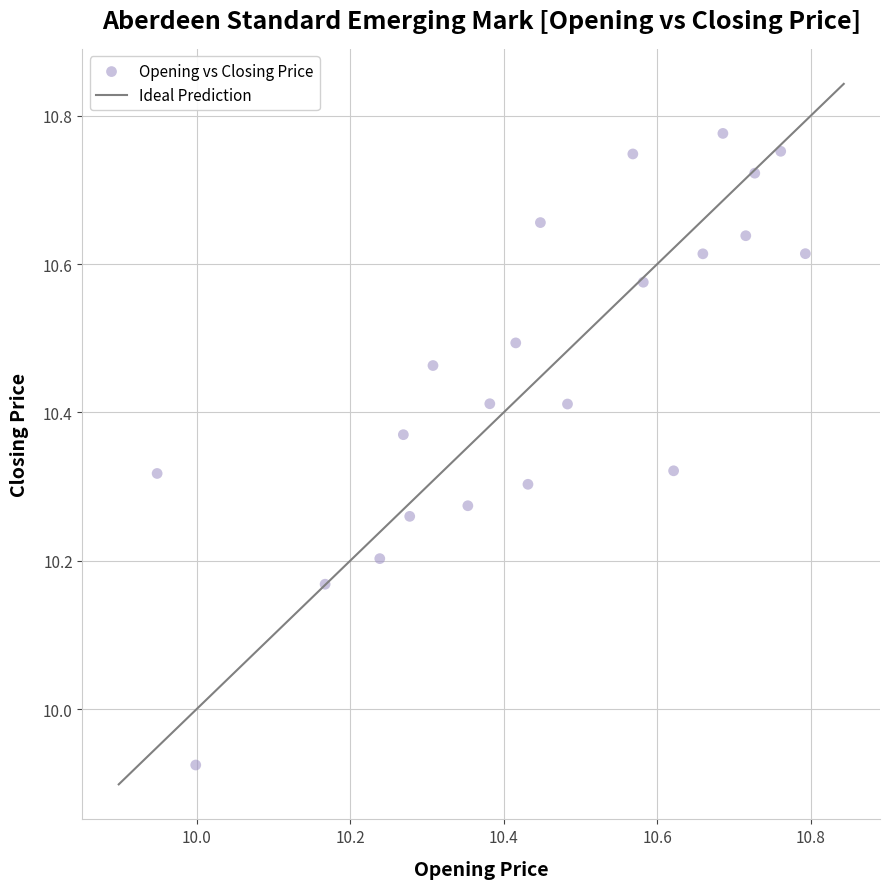

What is the range of X values (max minus min)?

0.8